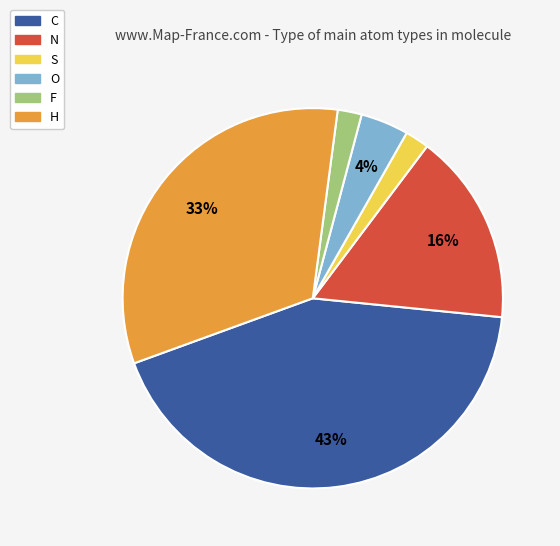

Which has a higher value, H or N?

H